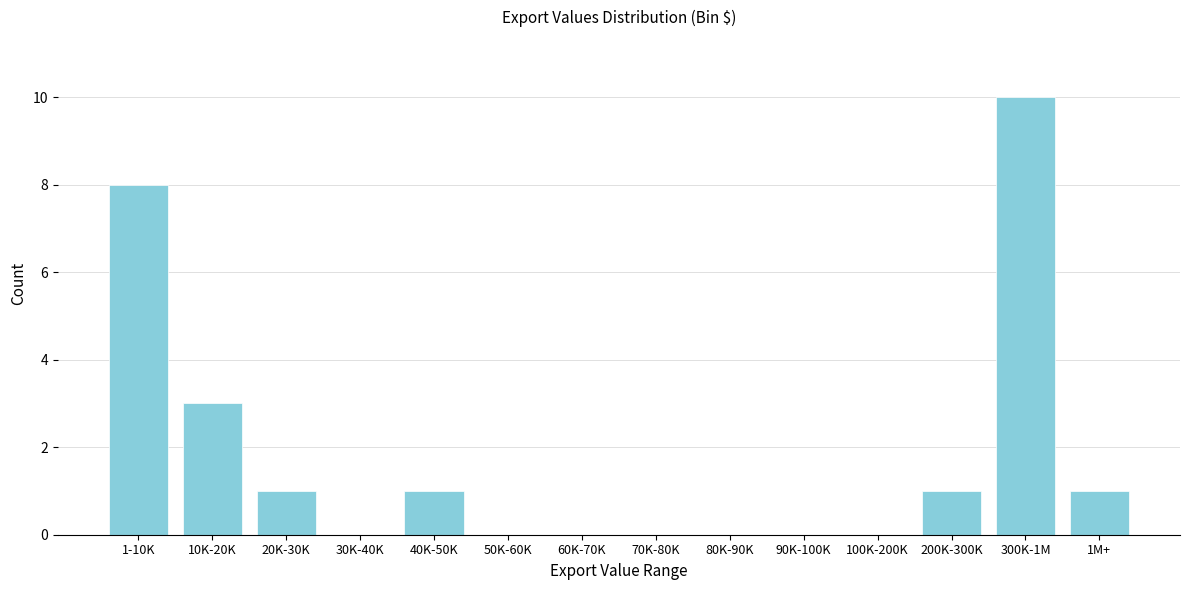

Reading left to right, extract all data points from this chart.

1-10K=8	10K-20K=3	20K-30K=1	30K-40K=0	40K-50K=1	50K-60K=0	60K-70K=0	70K-80K=0	80K-90K=0	90K-100K=0	100K-200K=0	200K-300K=1	300K-1M=10	1M+=1